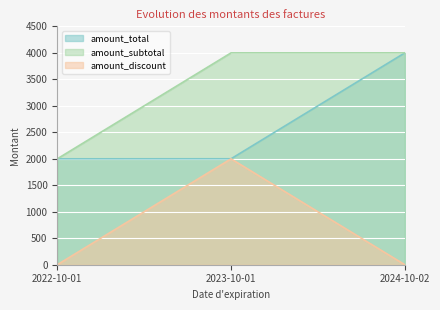

What is the value of the amount_subtotal point at the 1st from the left?

1999